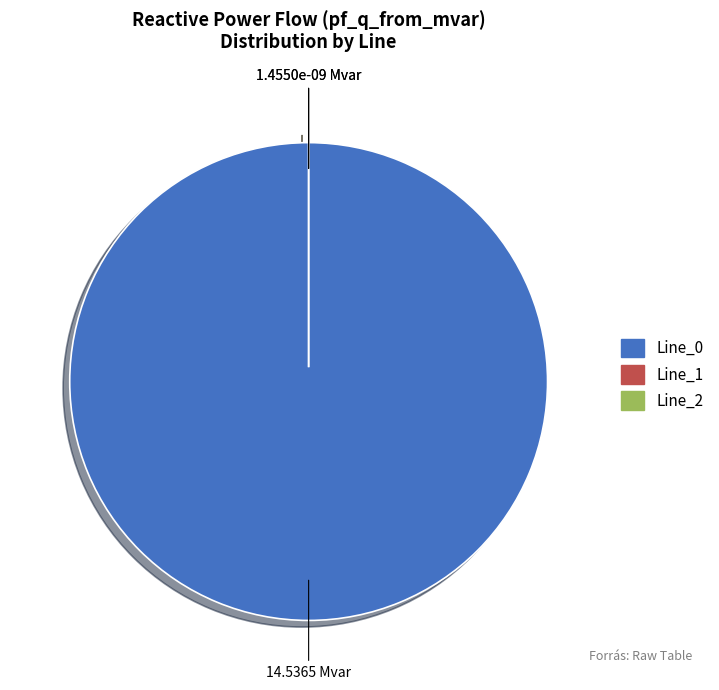

True or false: Line_0 accounts for 100% of the total.

True